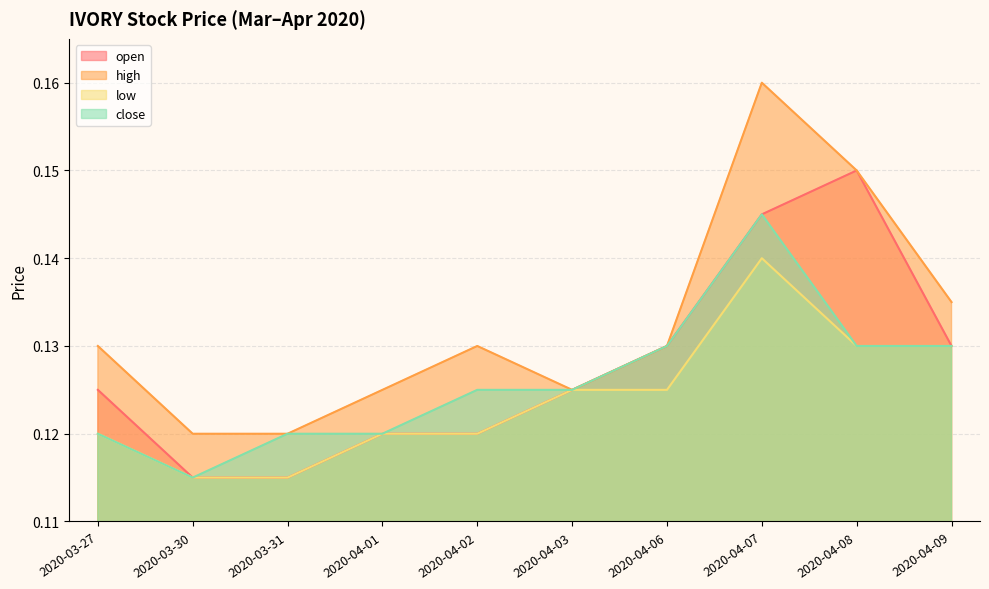

Where is the first local maximum for close?

2020-04-07